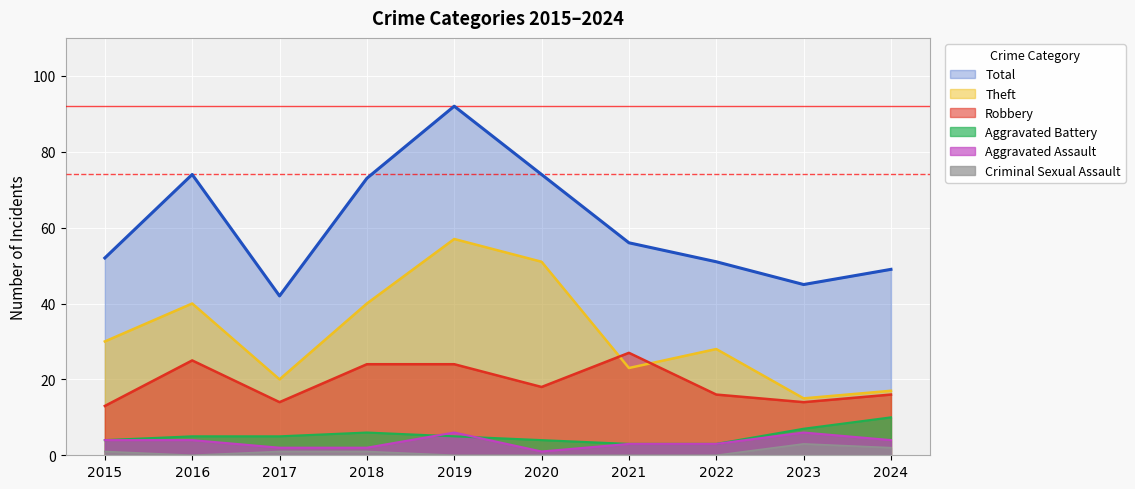

The value of Total at 2016 is 119. True or false?

False